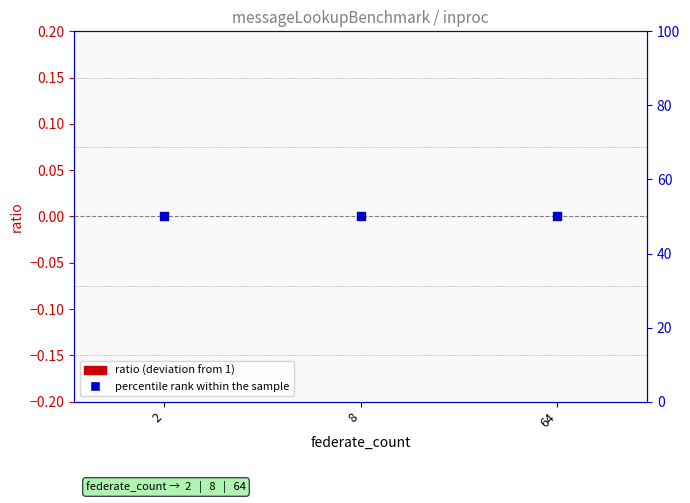

Which series has the largest total across all categories?

percentile rank within the sample